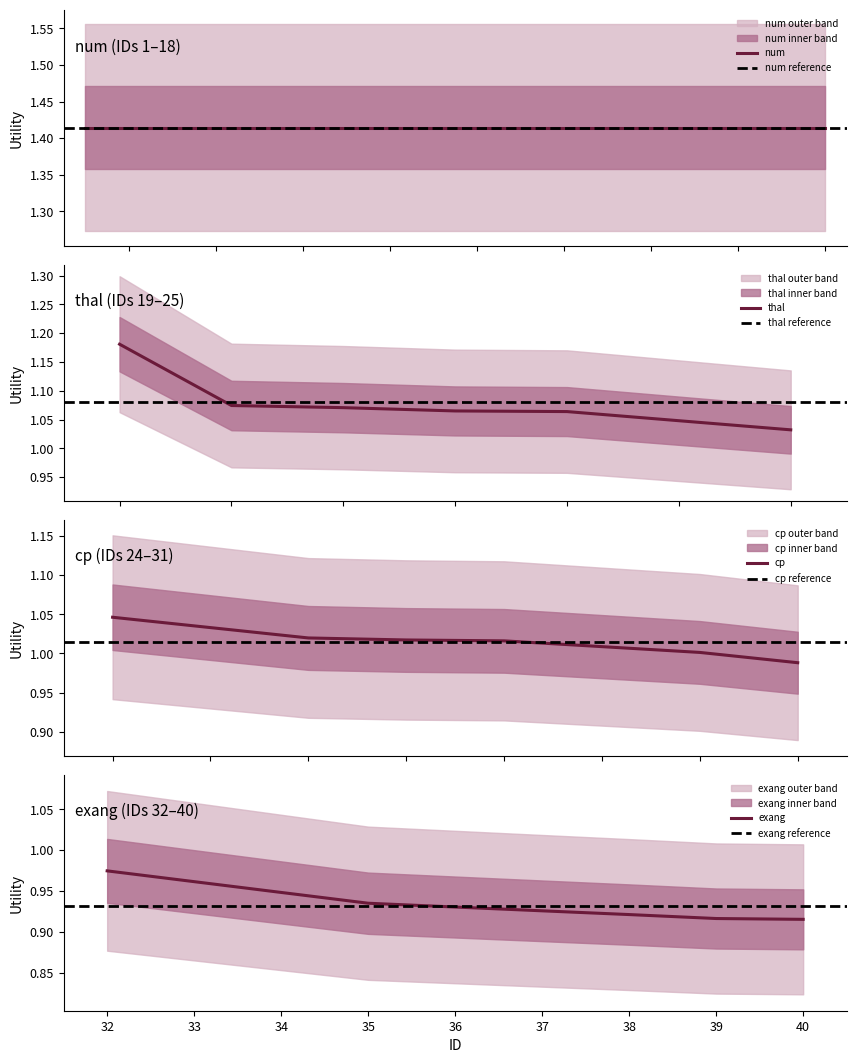

How many categories are shown in the chart?

6